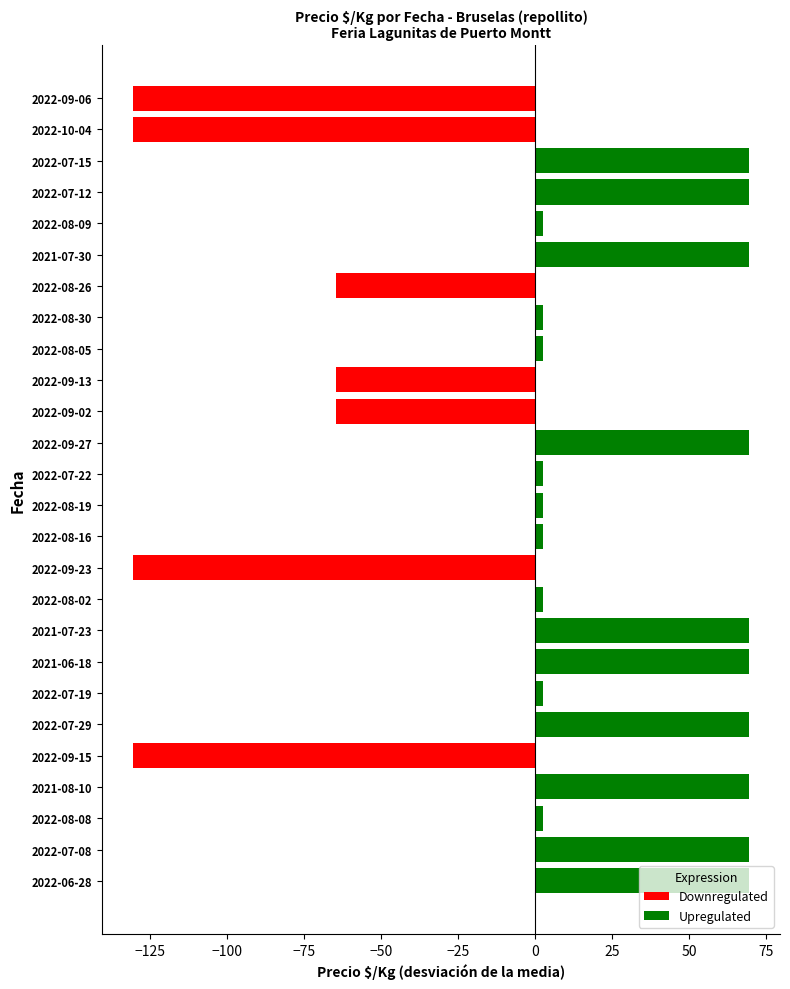

Are the bars grouped side by side (vs. stacked)?

Yes